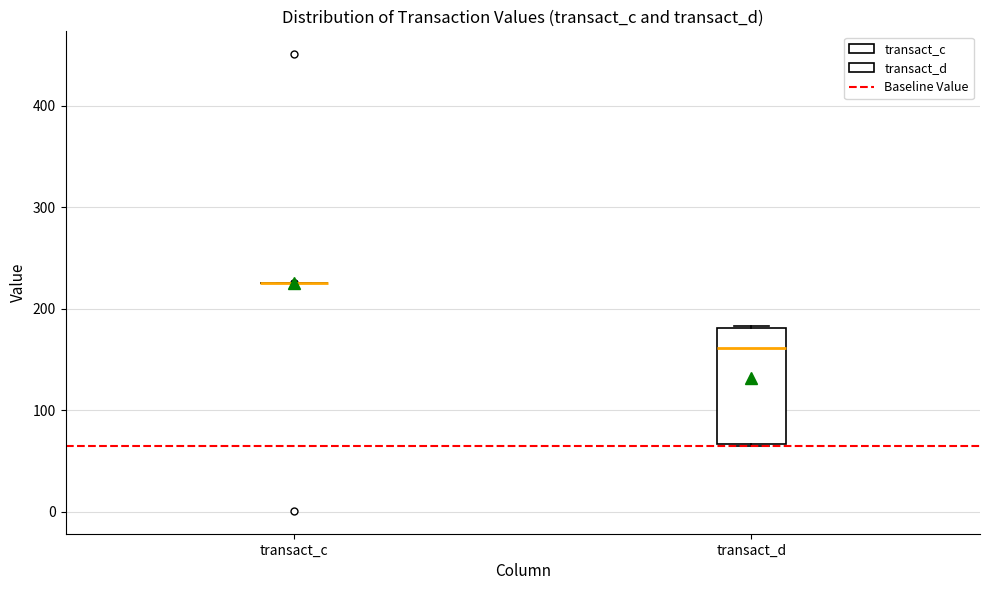

Reading left to right, read every box against the y-axis: the position of its median line, the range the box covers, and the ends of its whiskers. The values are not printed on the chart, so give them approximately, as read against the axis.

transact_c: box collapsed to a line at 230, whiskers 230 to 230
transact_d: median 160, box 70 to 180, whiskers 60 to 180